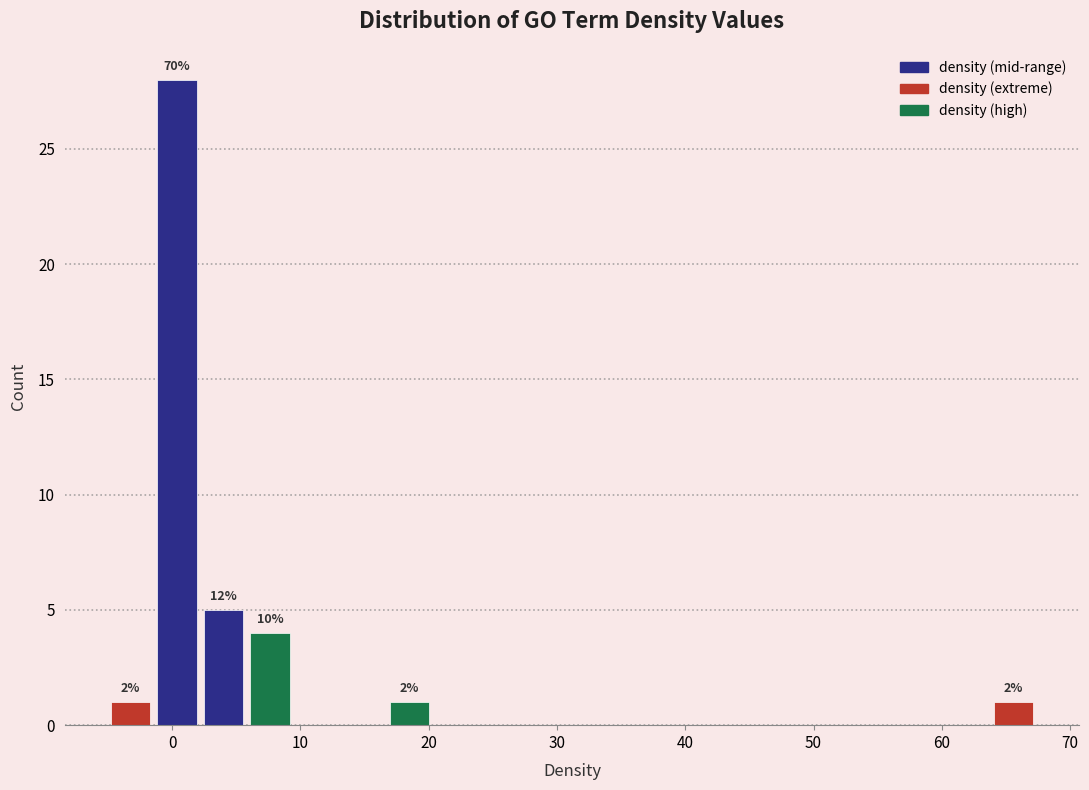

Around what value on the x-axis is the tallest bar? Give the approximate position of its centre, as read against the axis.

0